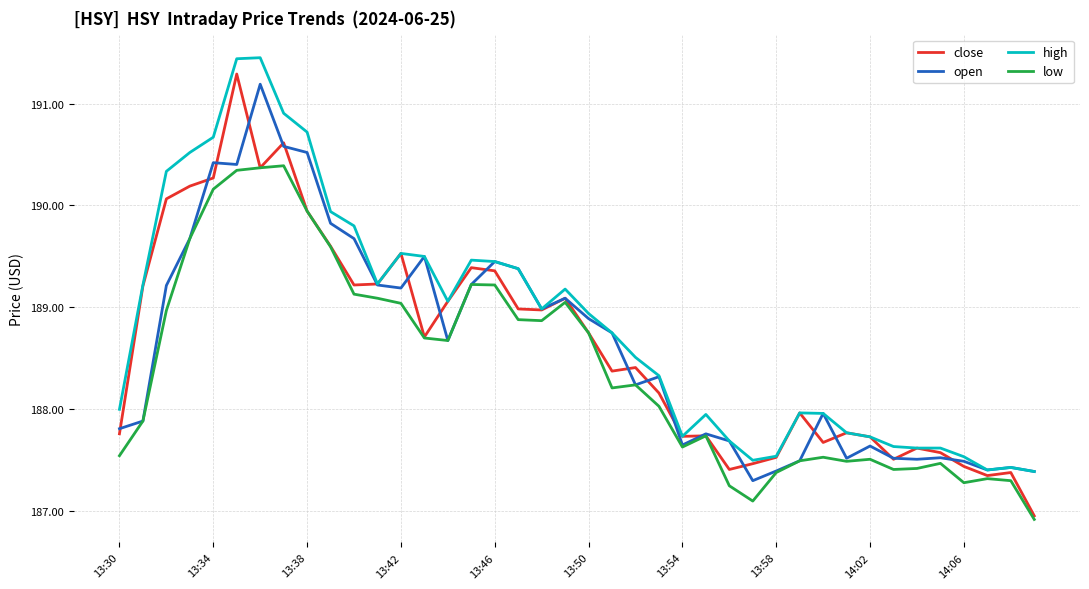

What is the highest value of the open series?

191.2